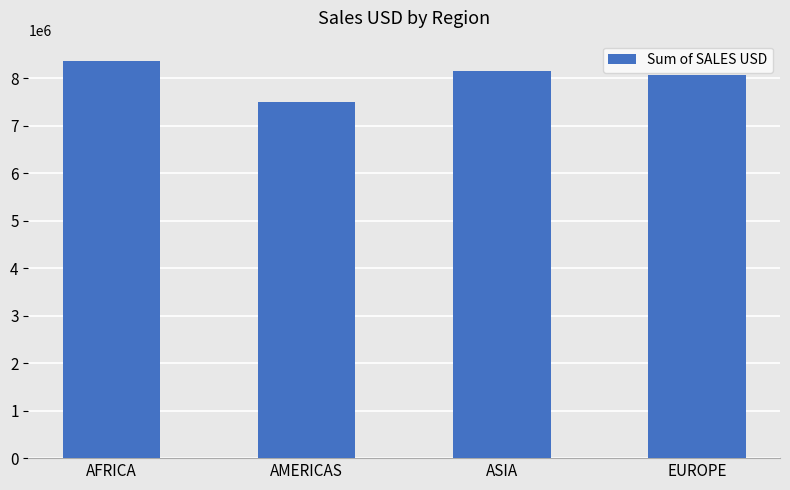

List the labels in order of value, smallest first.

AMERICAS, EUROPE, ASIA, AFRICA